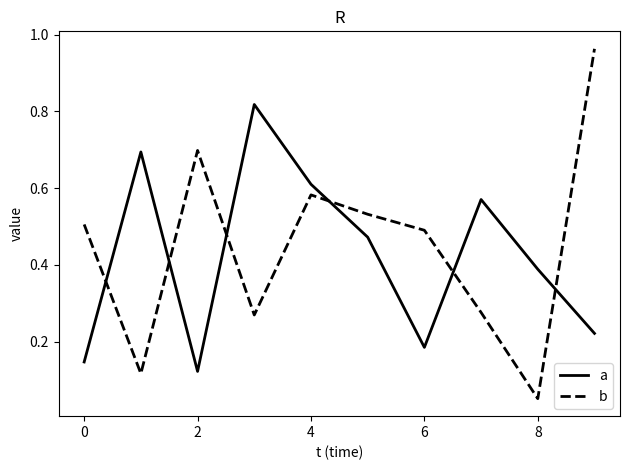

What are all the series names shown in the legend?

a, b